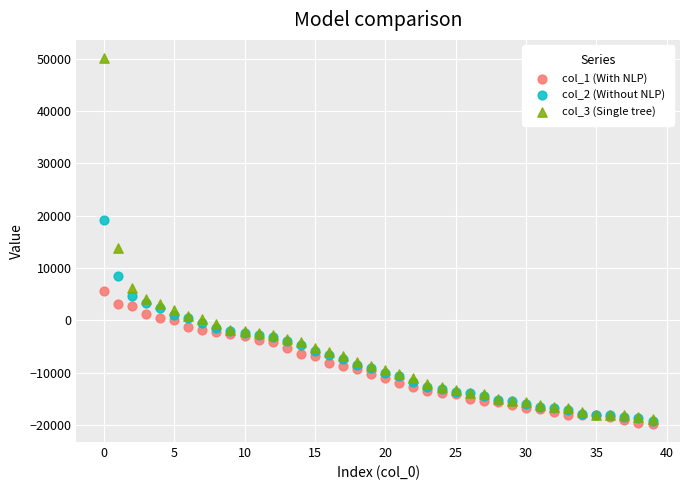

Across all series, what Y value is closest to 15156?

13757.7